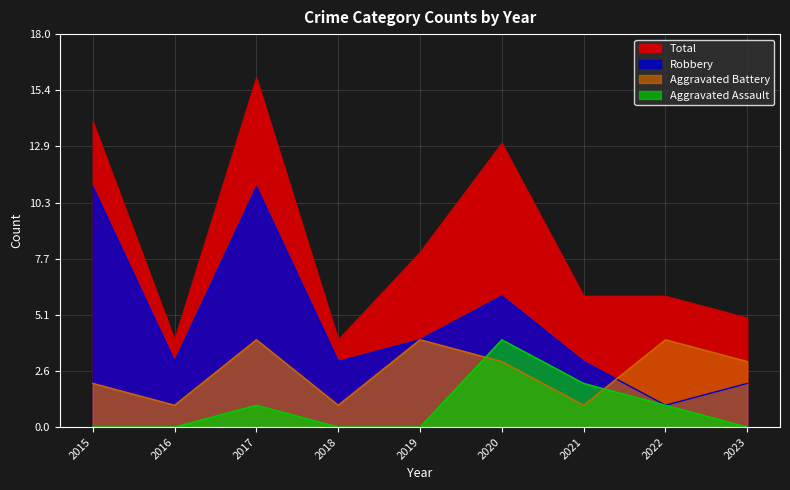

List the series in order of their peak value, lowest first.

Aggravated Assault, Aggravated Battery, Robbery, Total